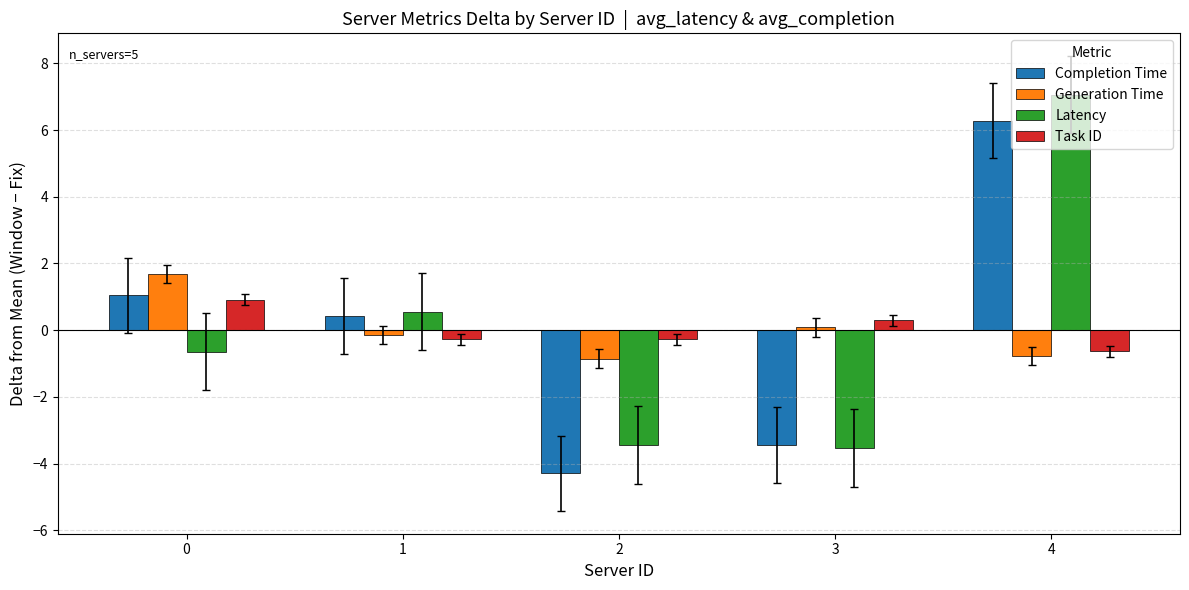

Reading left to right, list all the values displayed in this chart.

Completion Time: 0=1.0	1=0.4	2=-4.3	3=-3.4	4=6.3
Generation Time: 0=1.7	1=-0.1	2=-0.9	3=0.1	4=-0.8
Latency: 0=-0.6	1=0.6	2=-3.4	3=-3.5	4=7.1
Task ID: 0=0.9	1=-0.3	2=-0.3	3=0.3	4=-0.6